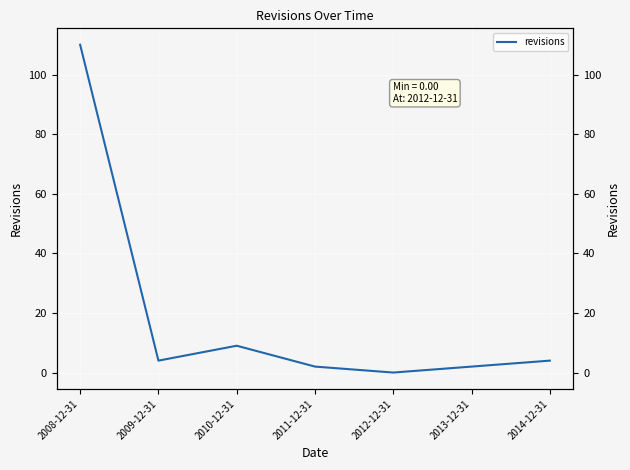

Where is the first local minimum?

2009-12-31